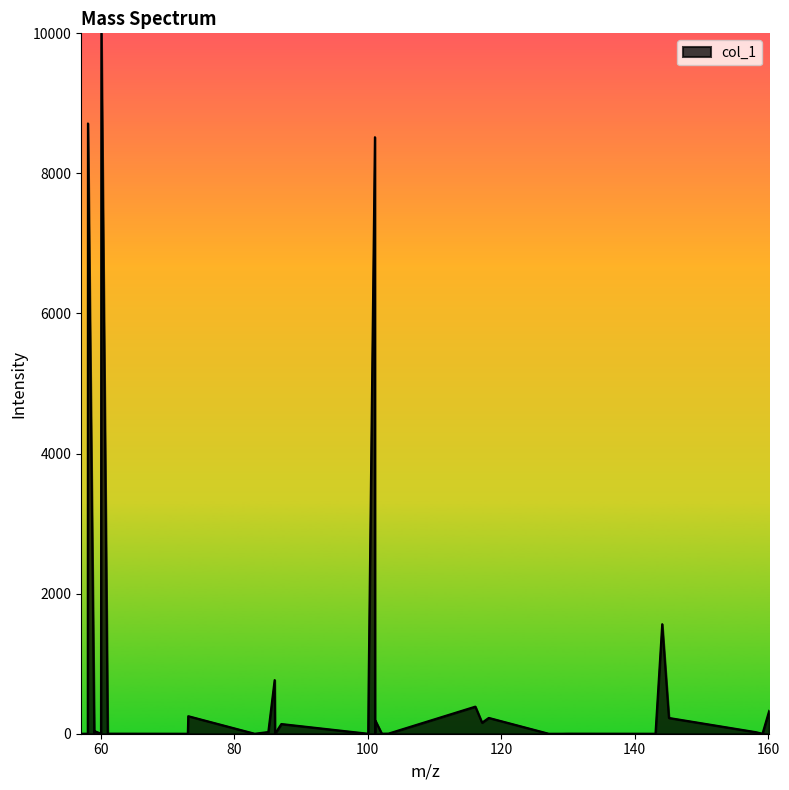

What is the difference between the maximum and minimum values?

10000.0